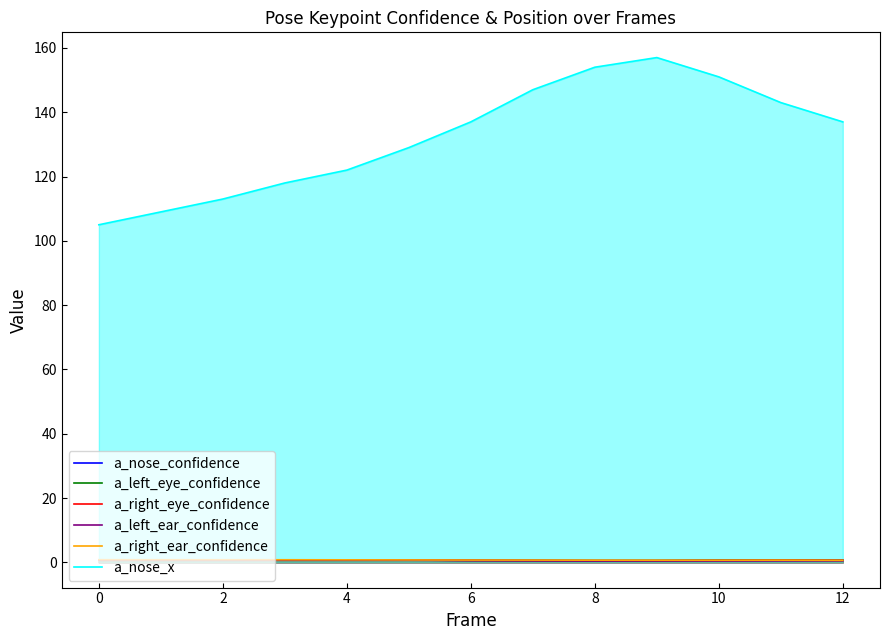

How many lines are shown in the chart?

6